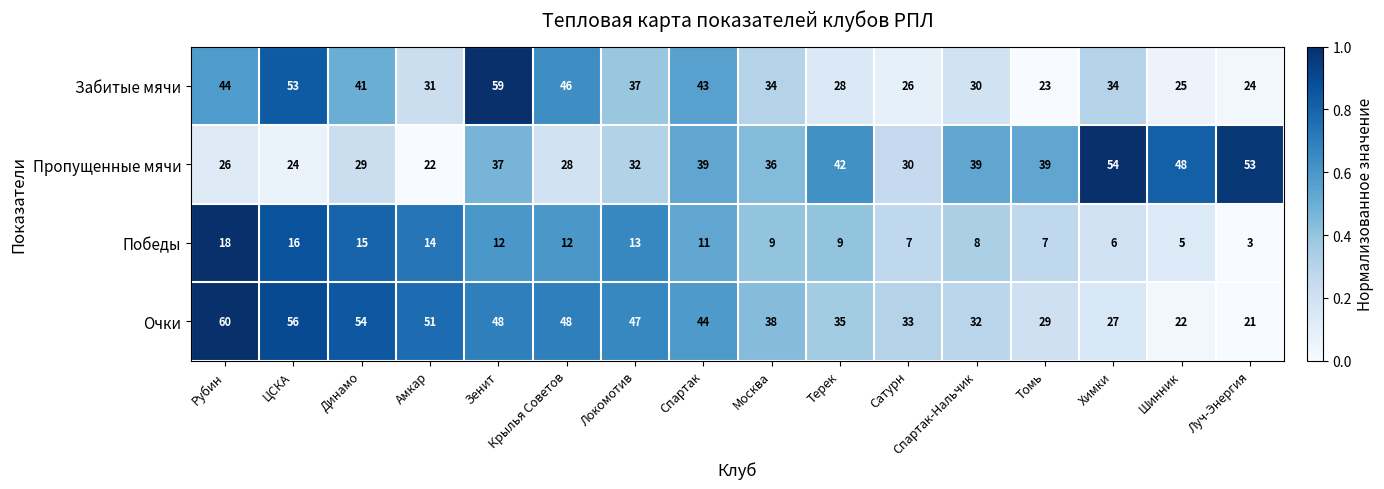

Which series has the widest spread of values?

Очки